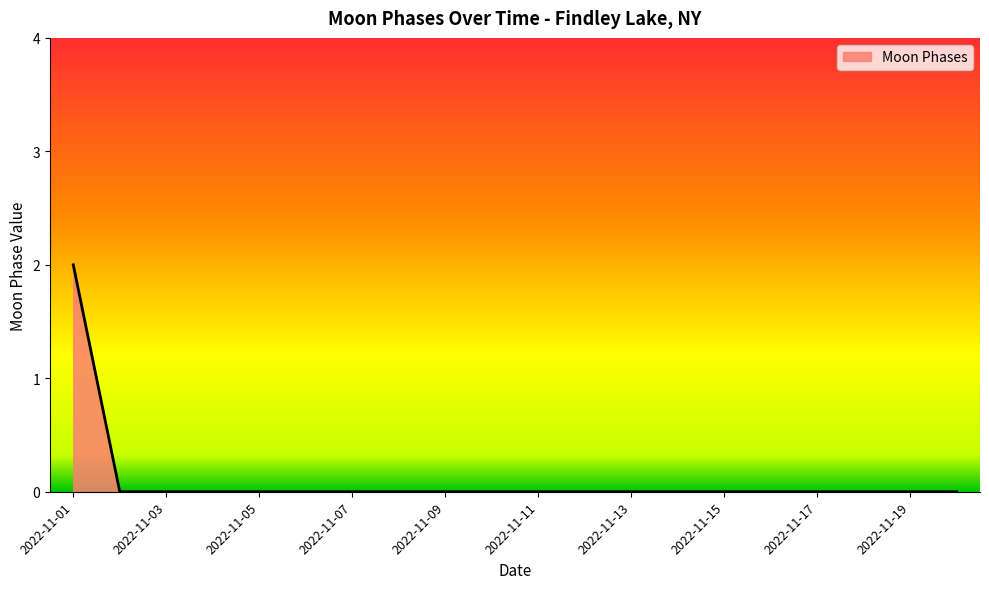

Does the chart display data point markers on the line(s)?

No